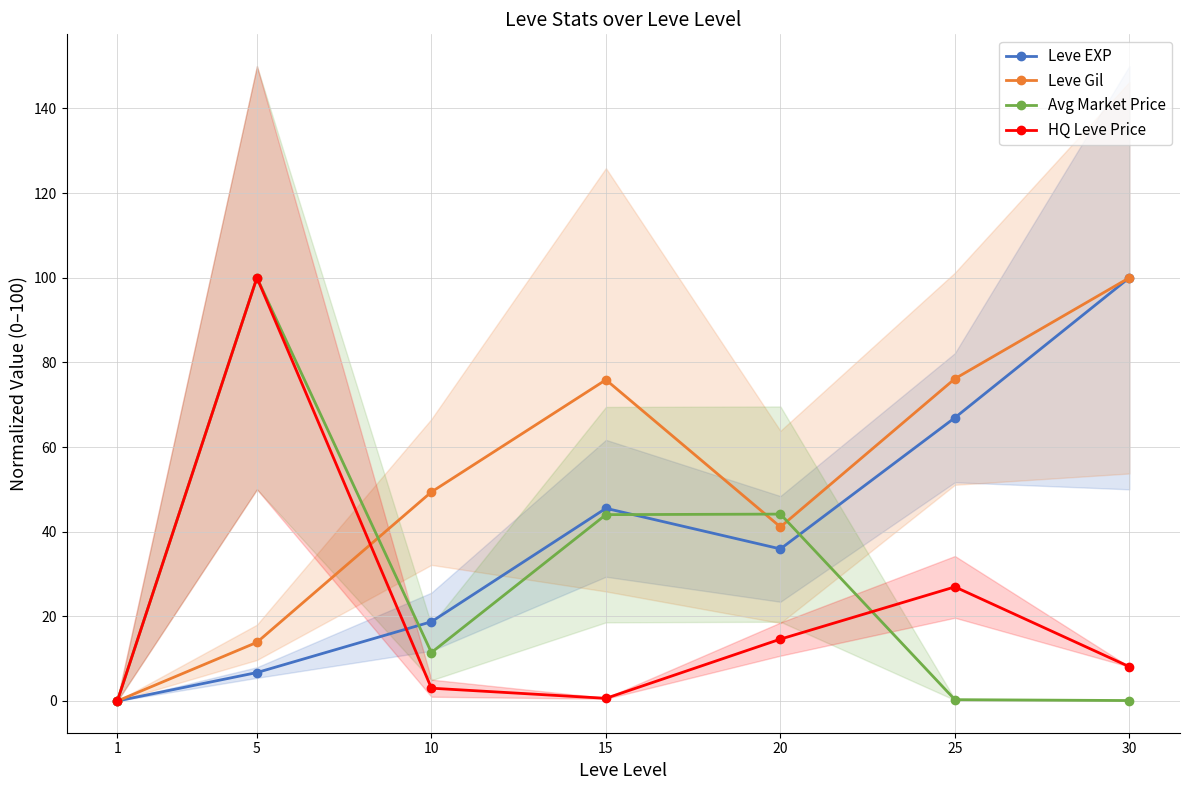

Reading left to right, transcribe all the data shown in this chart.

Leve EXP: 0.0	6.7	18.7	45.5	35.9	66.9	100.0
Leve Gil: 0.0	13.9	49.4	75.9	41.1	76.1	100.0
Avg Market Price: 0.0	100.0	11.4	44.0	44.1	0.3	0.1
HQ Leve Price: 0.0	100.0	3.0	0.6	14.6	27.0	8.1